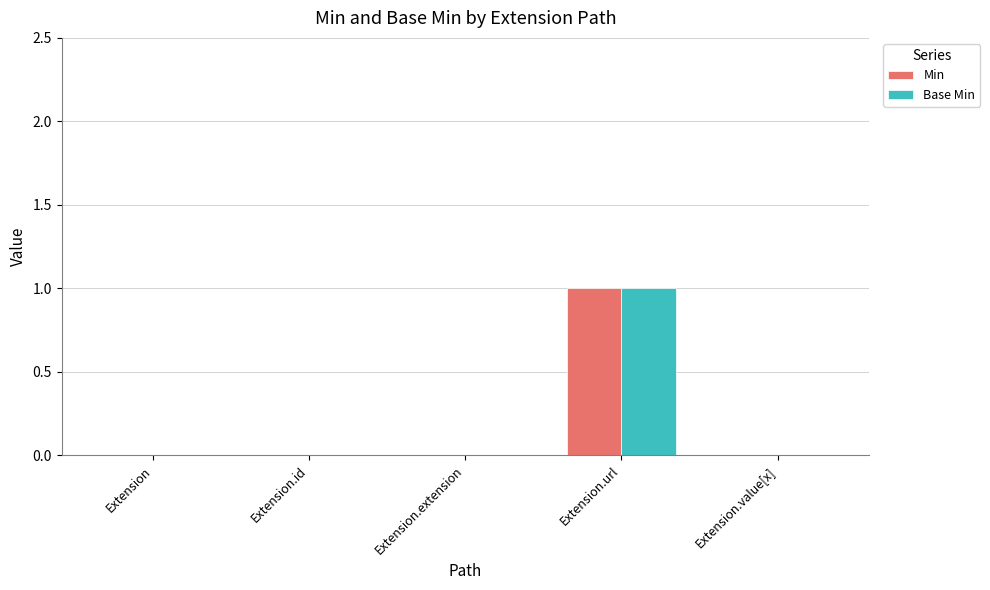

At which label does Min reach its peak?

Extension.url